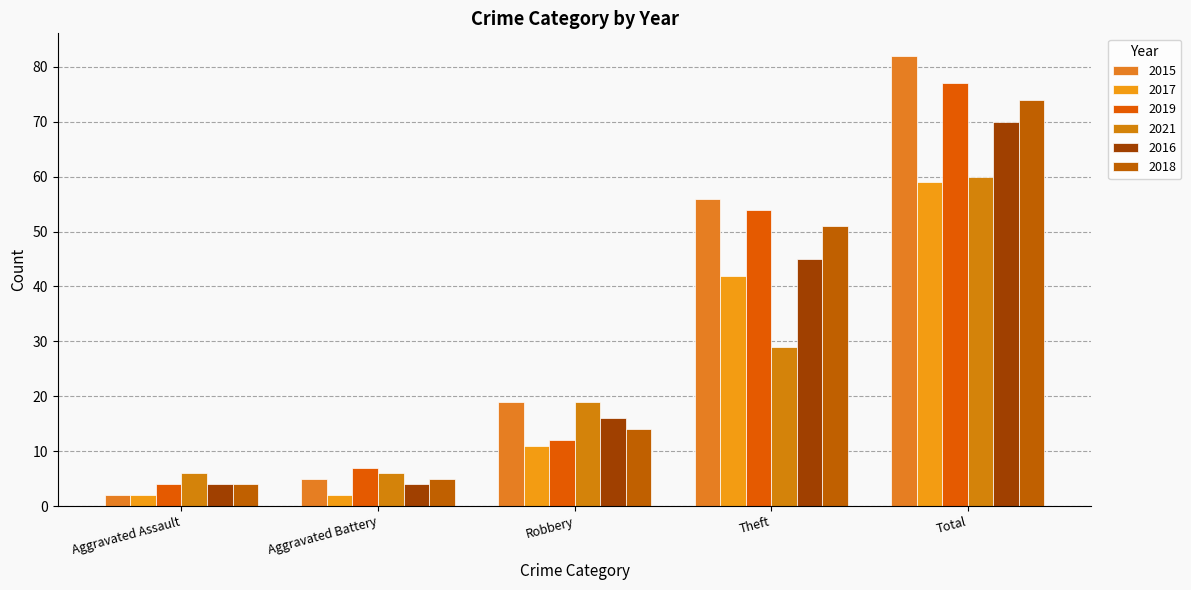

At how many categories does at least one series exceed 43?

2